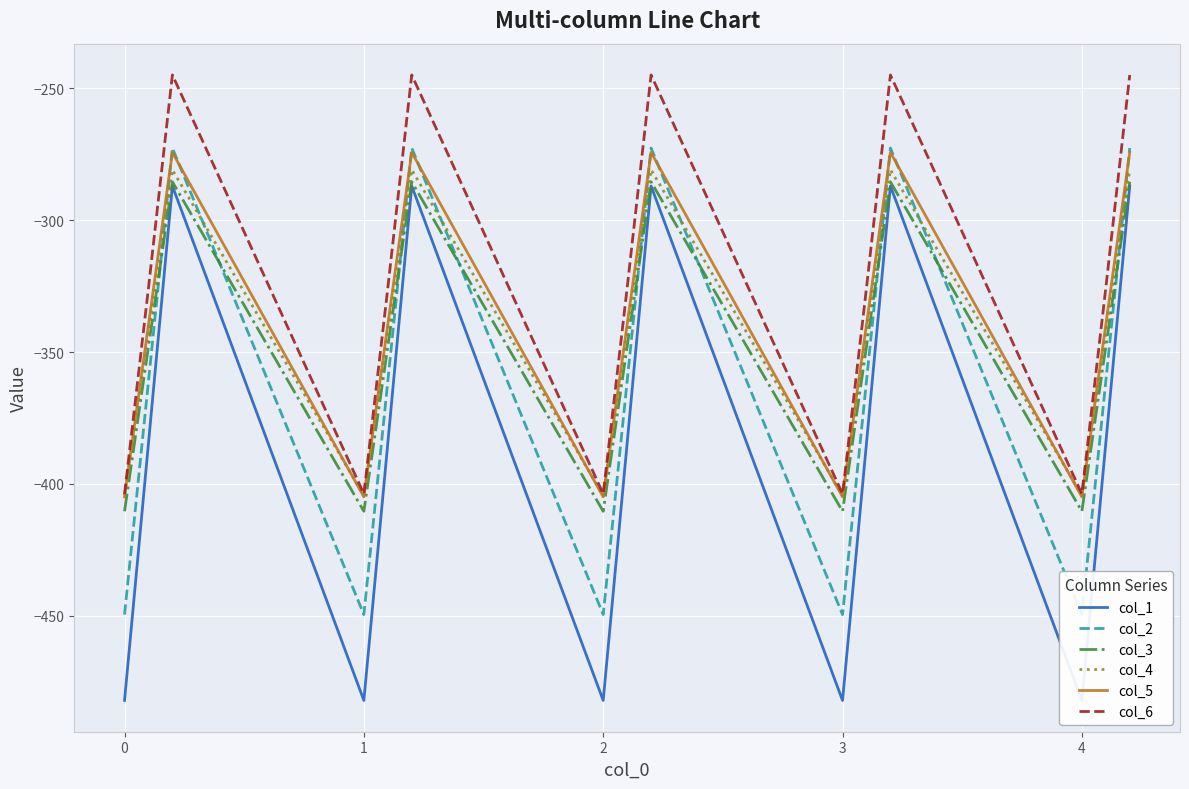

True or false: col_2 has more than 1 interior local peaks.

True